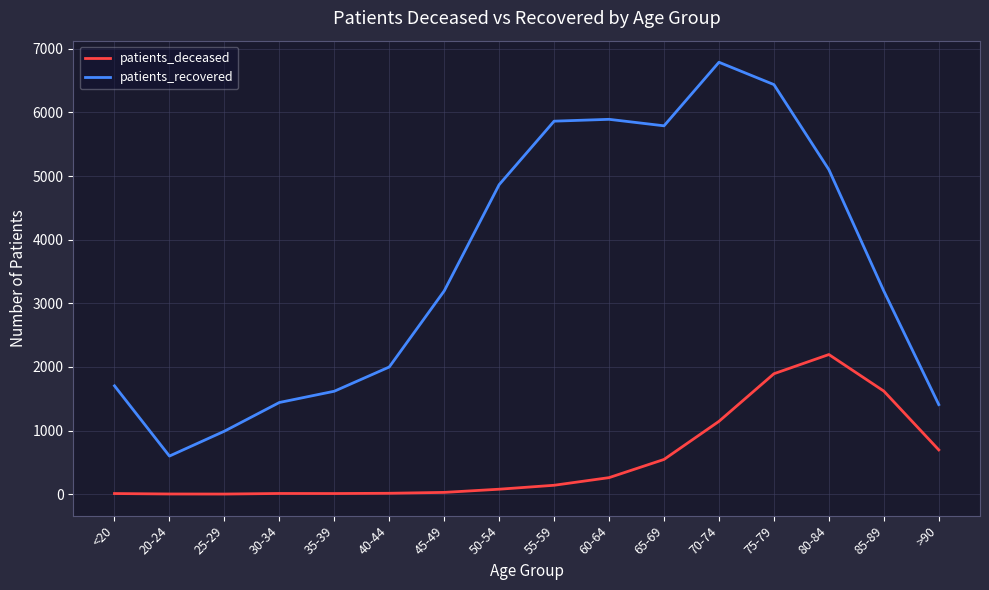

Which series has the widest spread of values?

patients_recovered